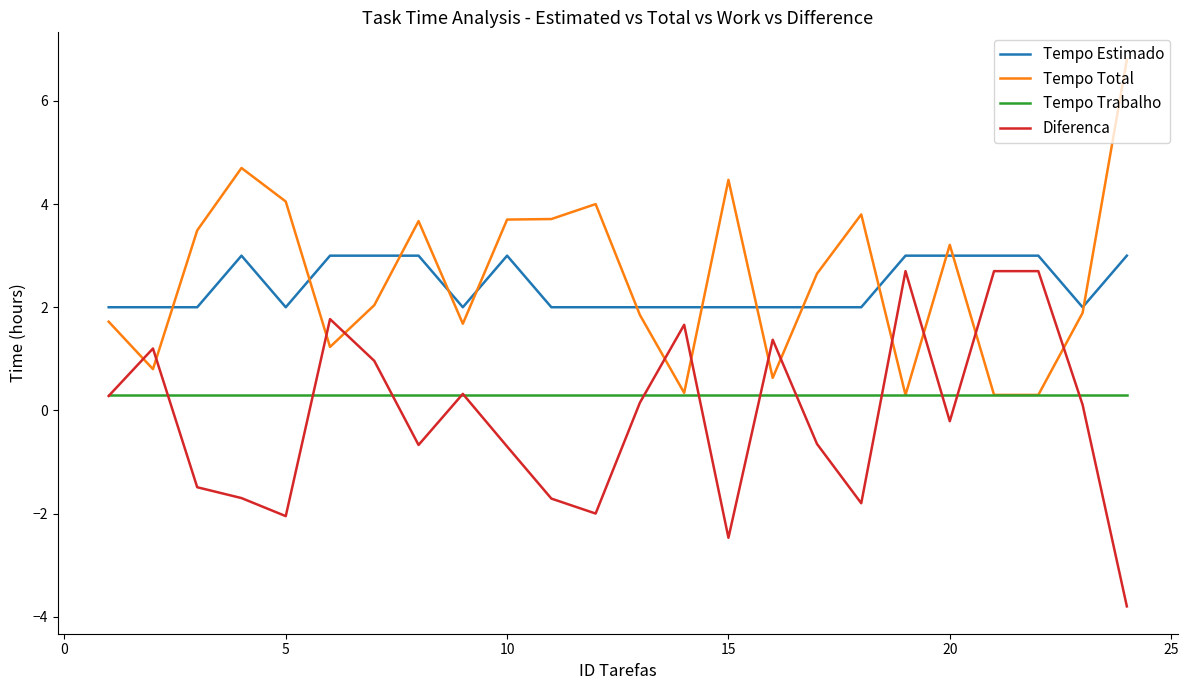

True or false: Tempo Total has more than 1 points higher than both neighbors.

True